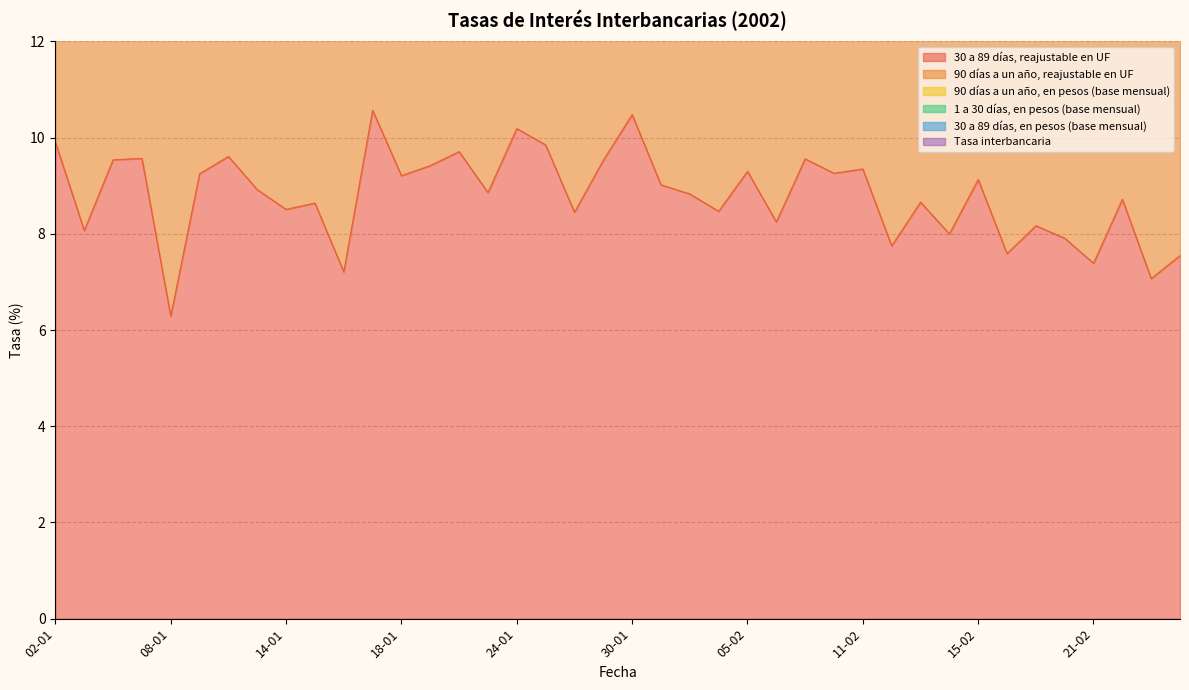

What is the difference between the maximum and second lowest values in the 30 a 89 días, en pesos (base mensual) series?

0.3